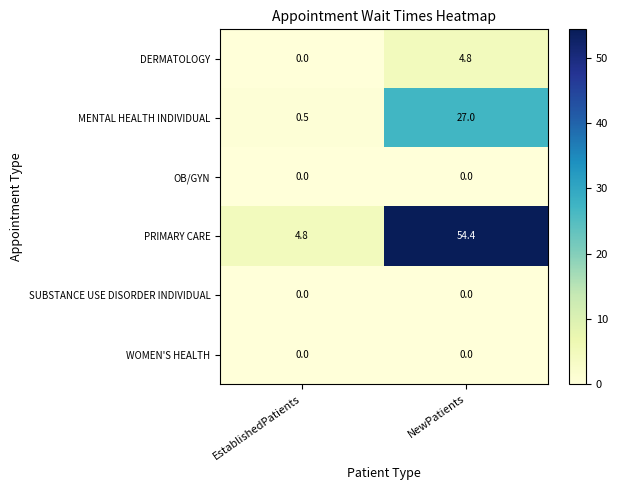

At which label is PRIMARY CARE closest to 29?

EstablishedPatients